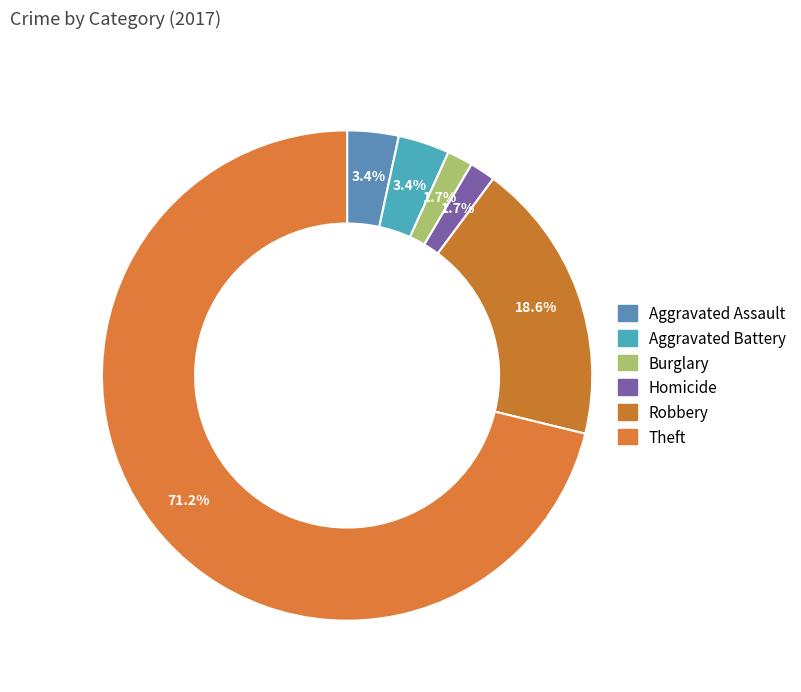

How many slices are in this pie chart?

6